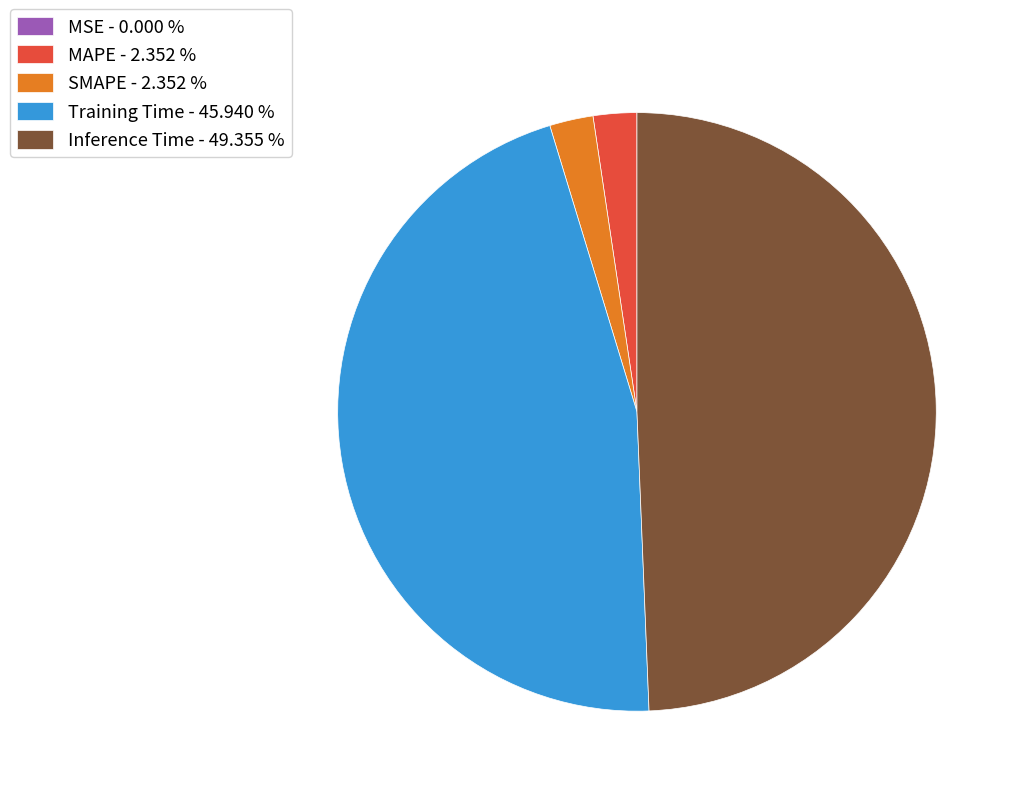

Between Inference Time and MAPE, which is larger?

Inference Time